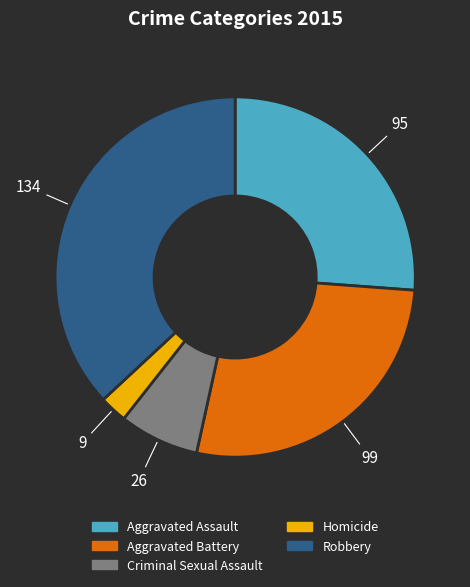

Does Criminal Sexual Assault account for over 50% of the chart?

No